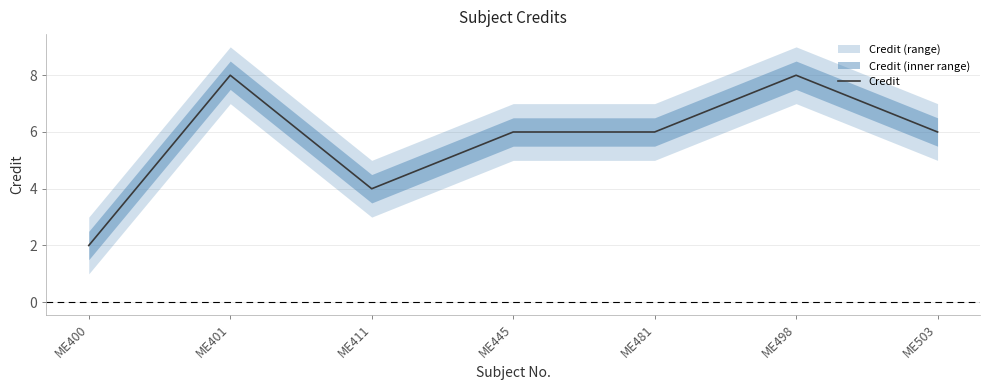

Where does the data first go above 6?

ME401